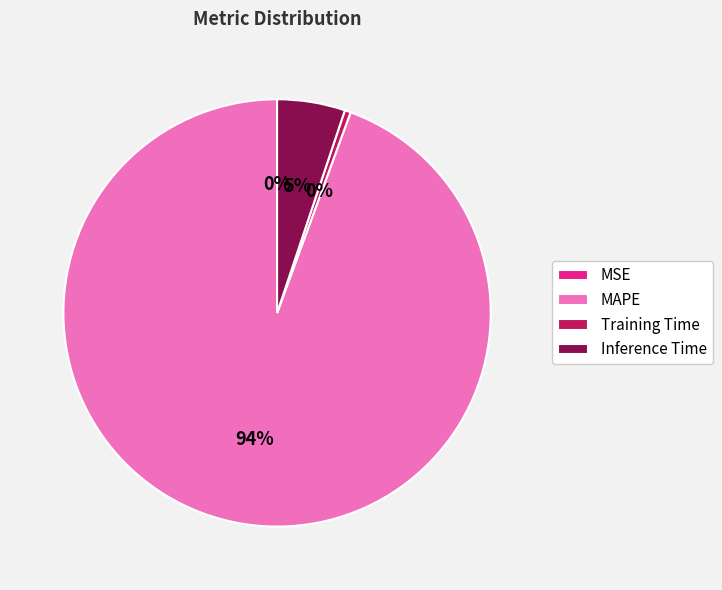

Which has a higher value, Training Time or MAPE?

MAPE